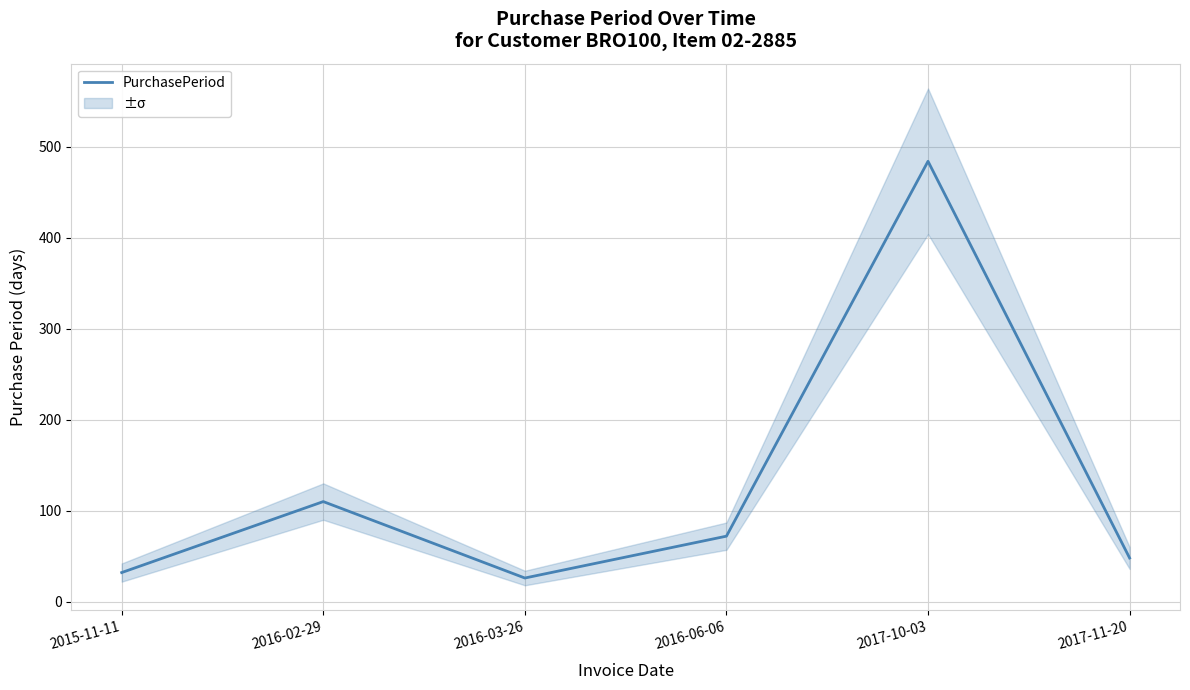

Does the chart display data point markers on the line(s)?

No